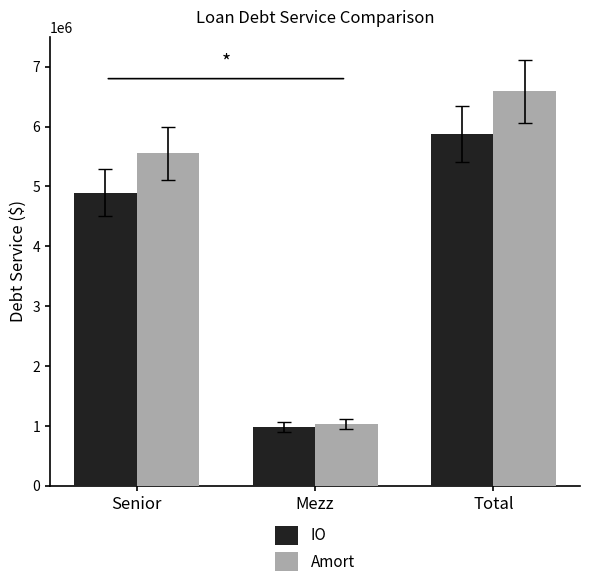

What is the label of the 3rd bar from the left?

Total